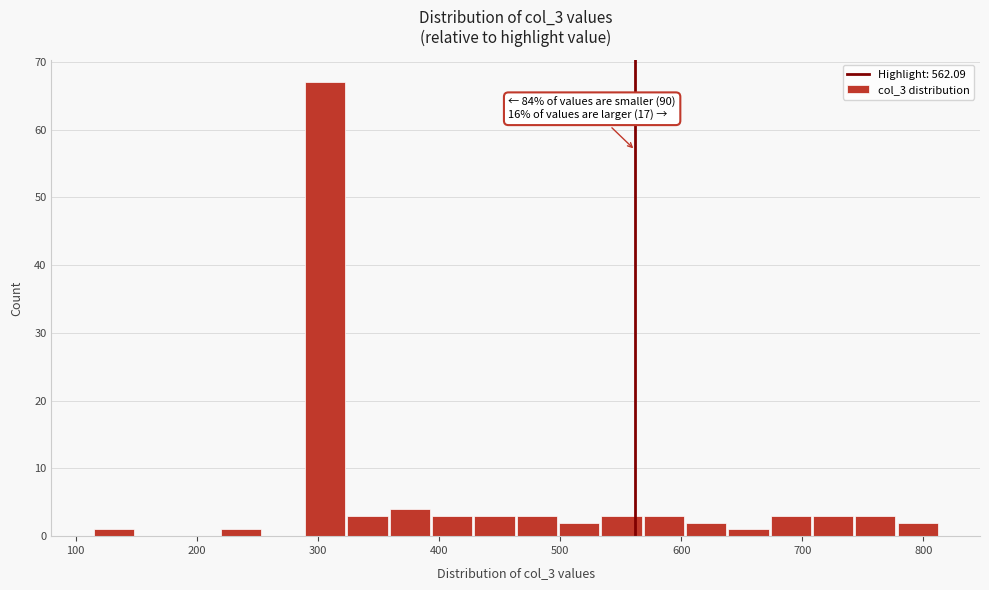

Around what value on the x-axis is the tallest bar? Give the approximate position of its centre, as read against the axis.

310